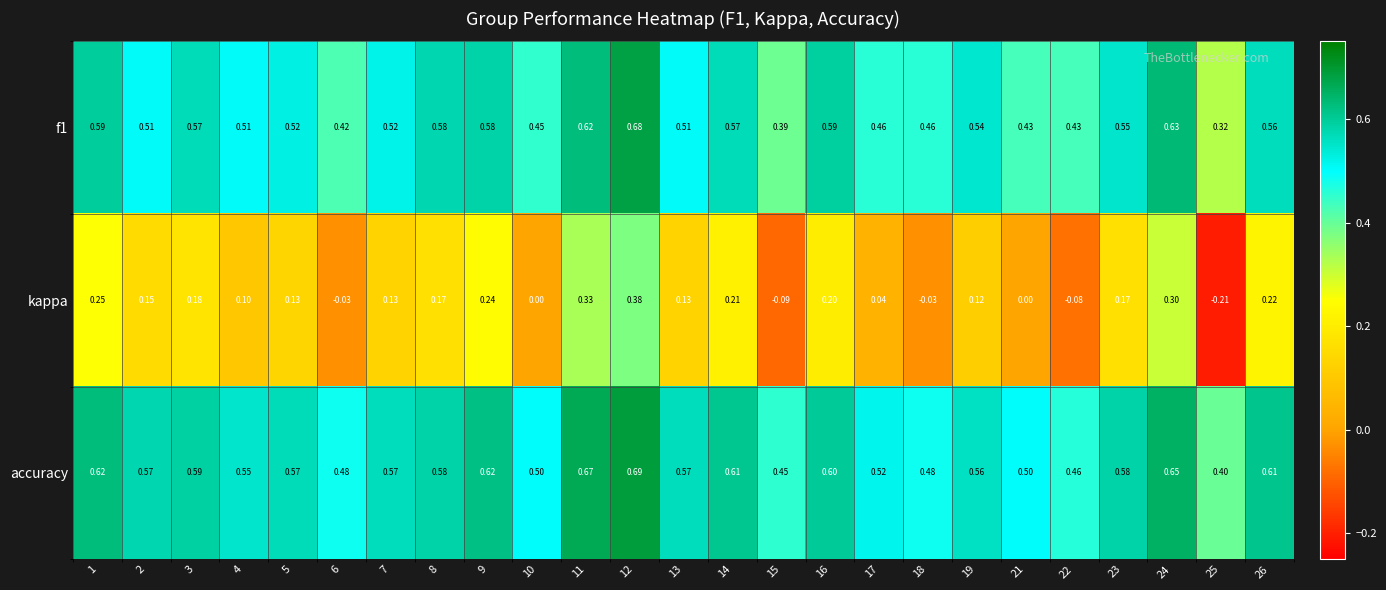

Which series changed the most between 21 and 26?

kappa